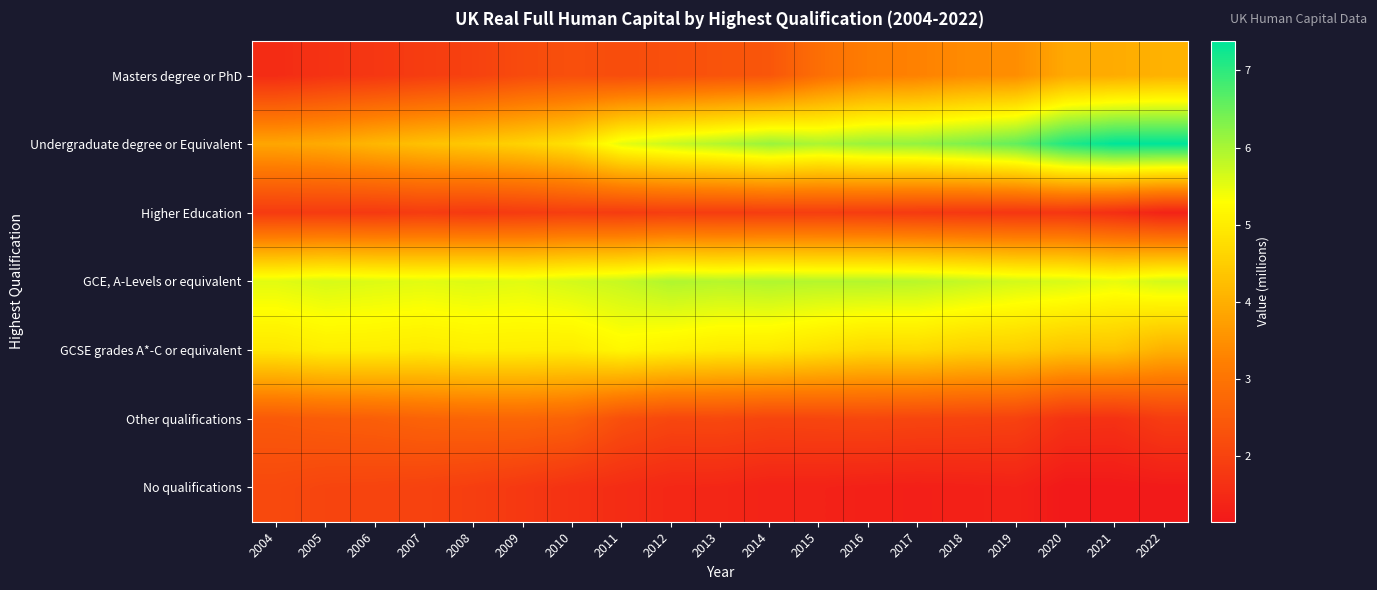

Which series has the widest spread of values?

Undergraduate degree or Equivalent